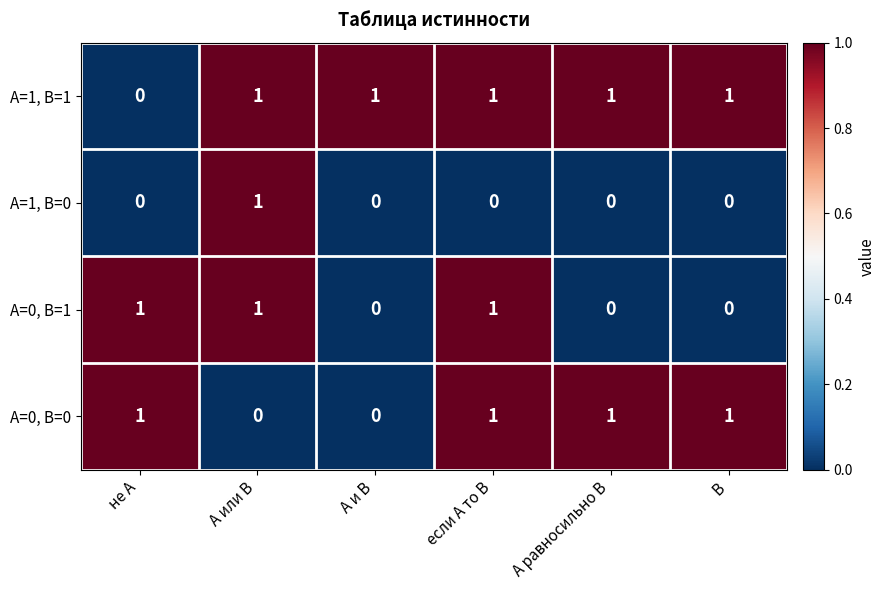

List the series in order of their overall mean, highest first.

A=1, B=1, A=0, B=0, A=0, B=1, A=1, B=0